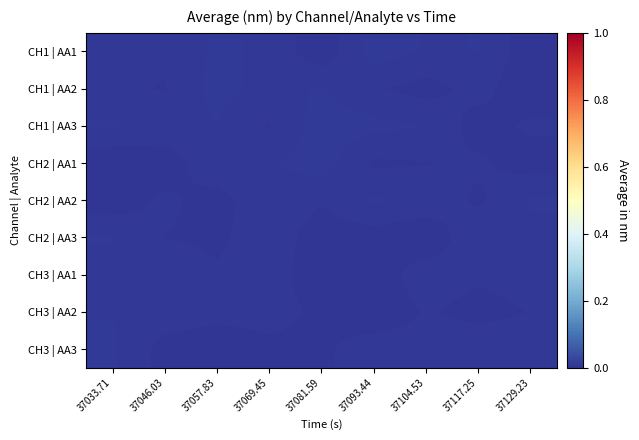

How many data points does each series have?

9